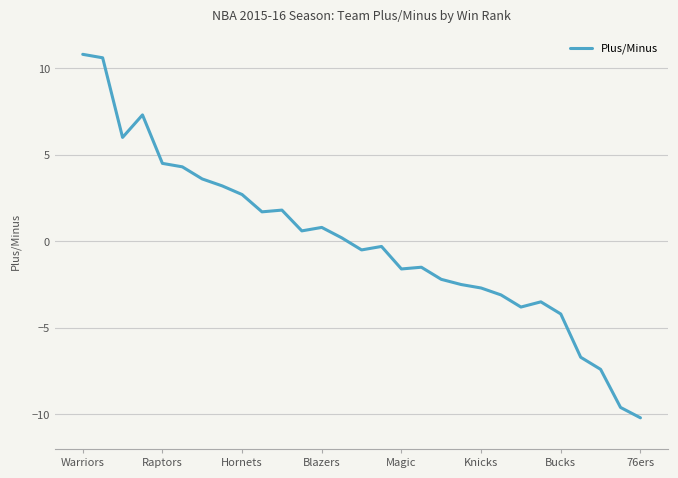

Reading left to right, what are all the values shown in this chart?

10.8	10.6	6.0	7.3	4.5	4.3	3.6	3.2	2.7	1.7	1.8	0.6	0.8	0.2	-0.5	-0.3	-1.6	-1.5	-2.2	-2.5	-2.7	-3.1	-3.8	-3.5	-4.2	-6.7	-7.4	-9.6	-10.2